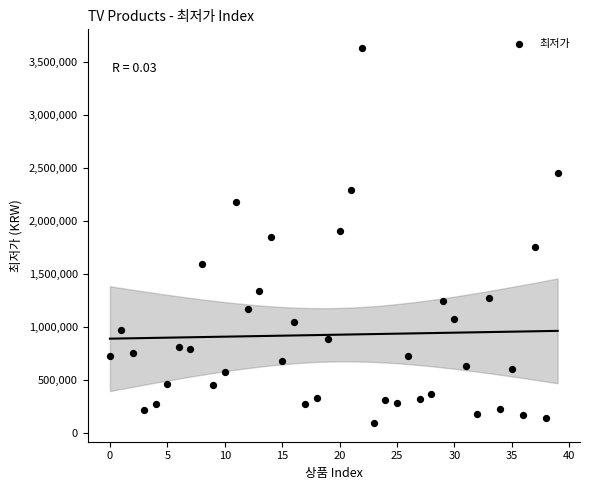

What is the range of Y values (max minus min)?

3535530